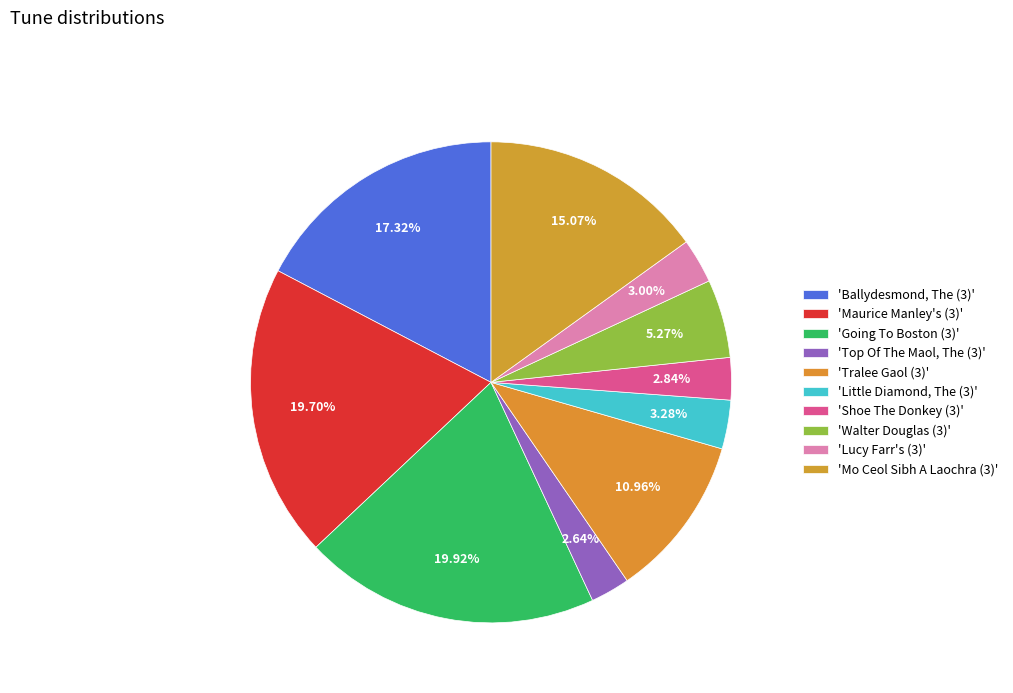

Does any single category account for the majority?

No